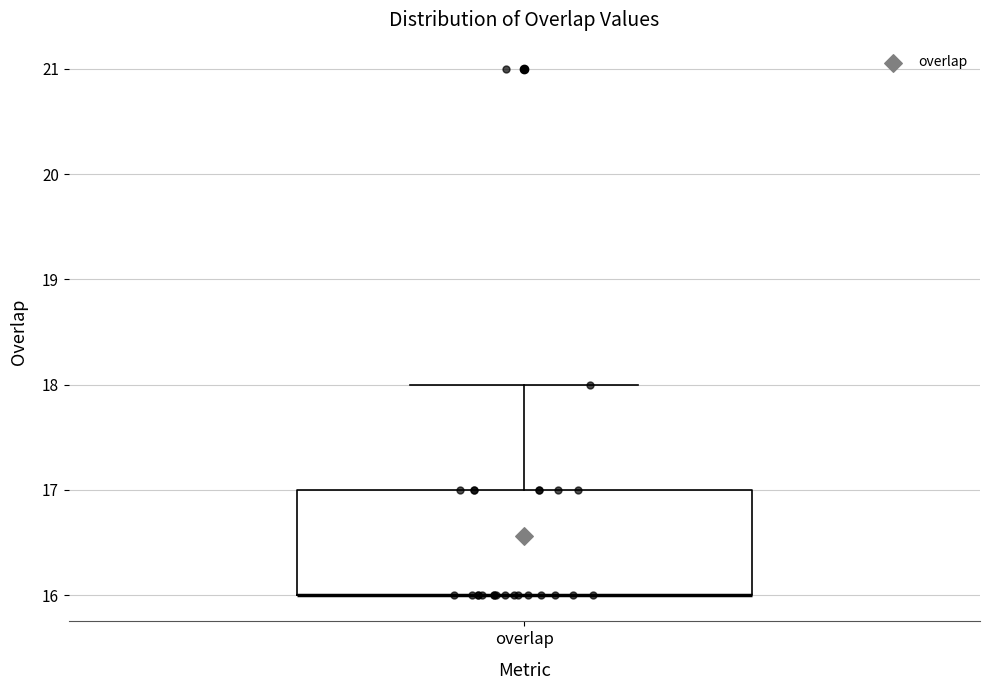

Where does the upper whisker of the box for overlap end on the y-axis? The values are not printed on the chart, so give them approximately, as read against the axis.

18